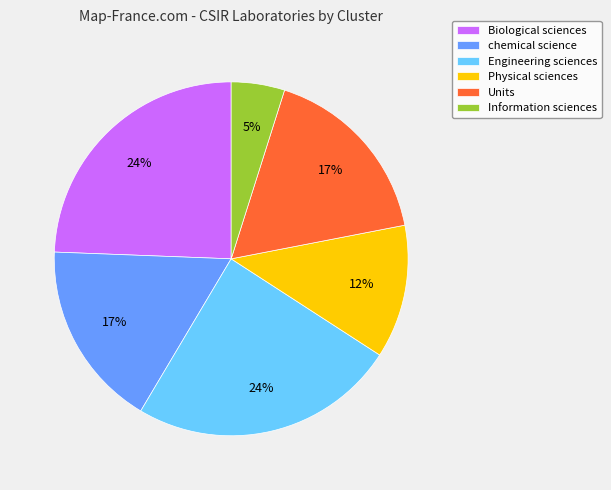

Which category has the smallest portion of the pie?

Information sciences